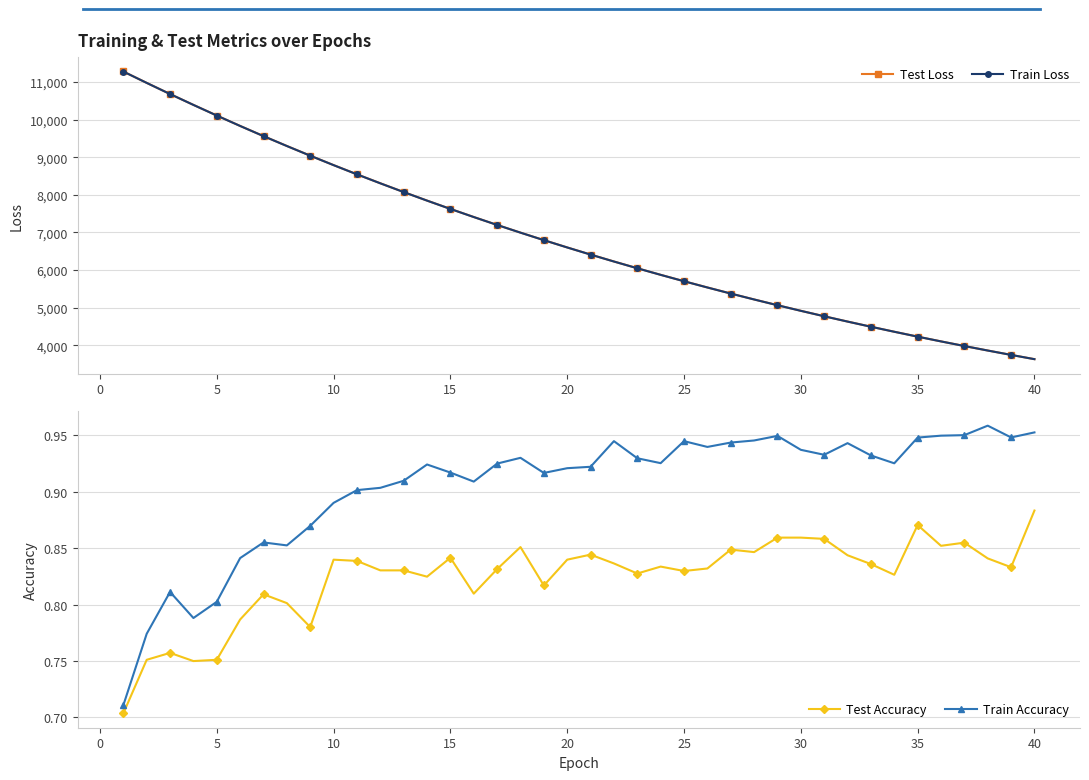

True or false: Test Accuracy and Train Loss cross at least once.

False